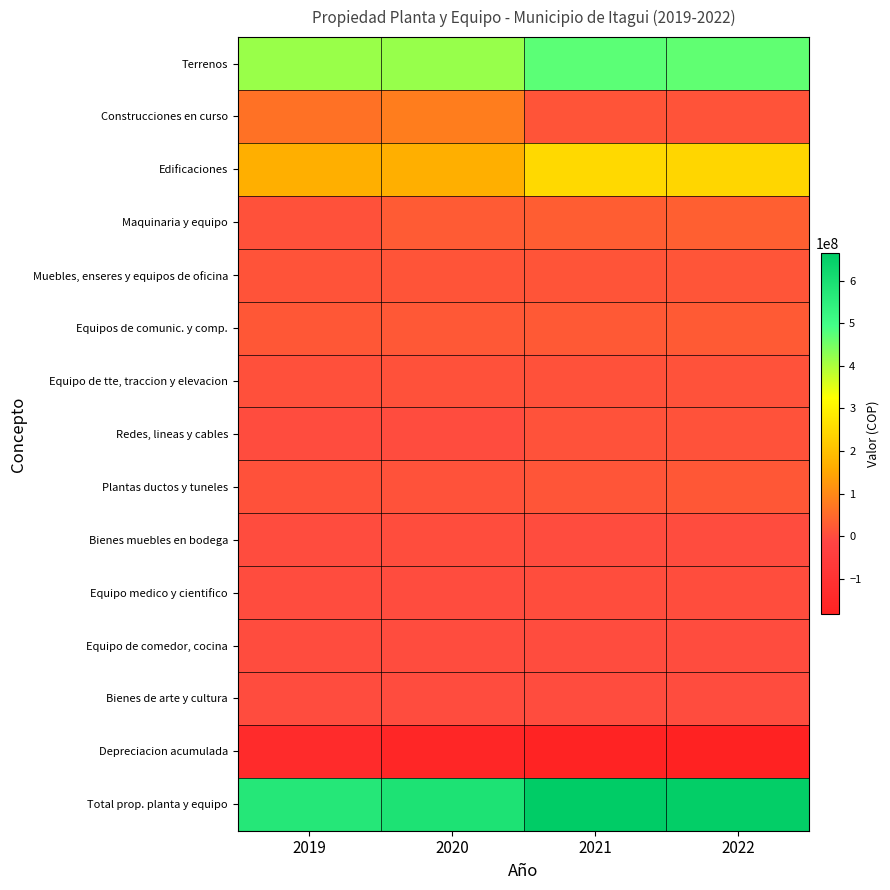

What is the minimum value shown in the chart?

-184068636